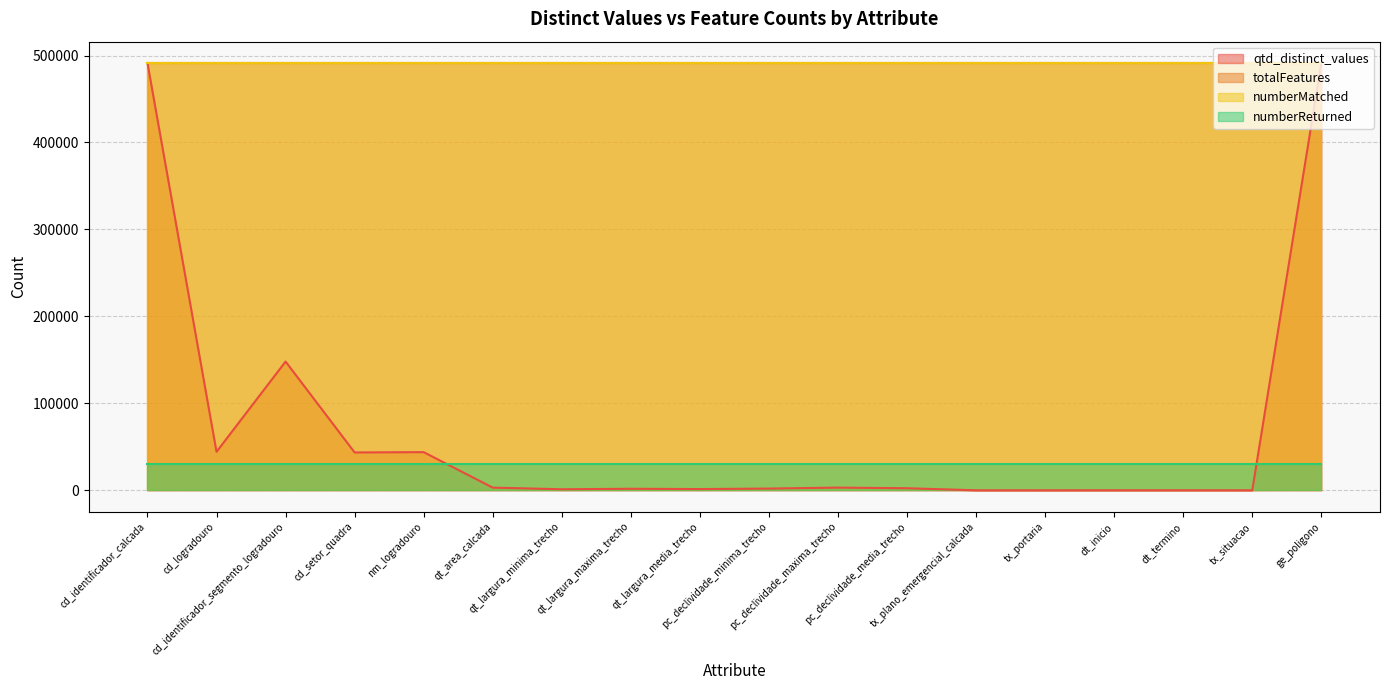

Is it true that numberMatched equals 128695 at tx_plano_emergencial_calcada?

False